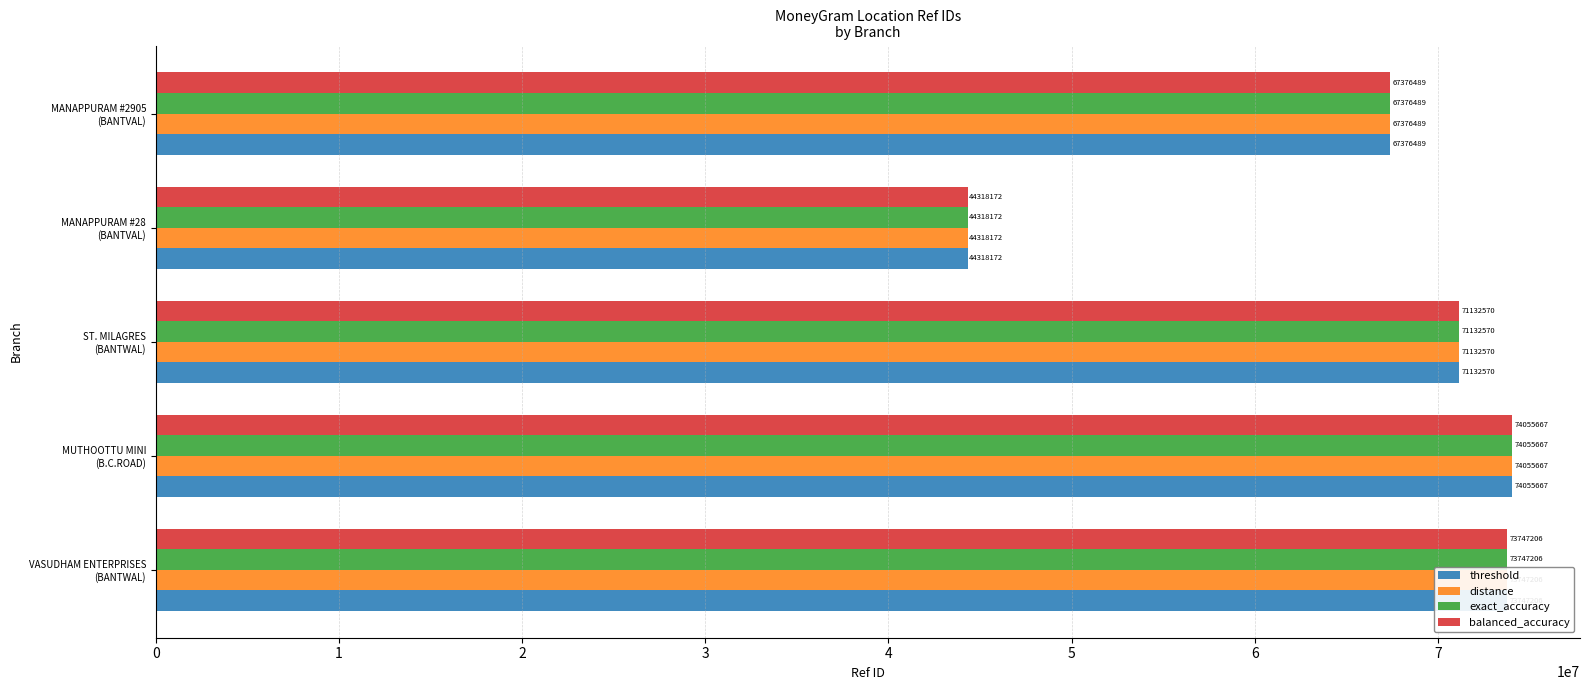

At how many categories does at least one series exceed 48086782?

4